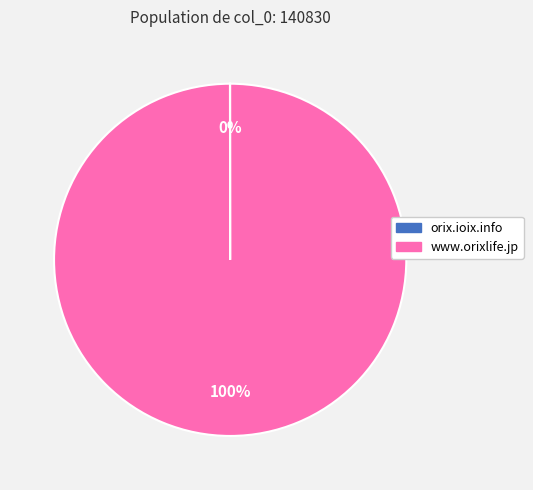

To the nearest percent, what is the difference between the largest and smallest slice percentages?

100%